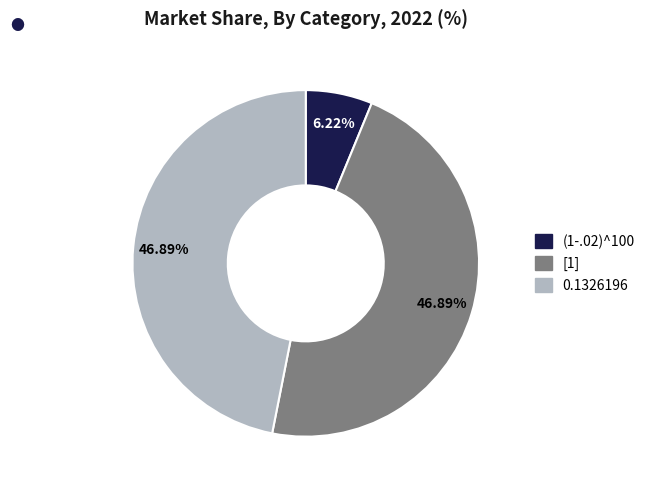

How many segments does this pie chart have?

3